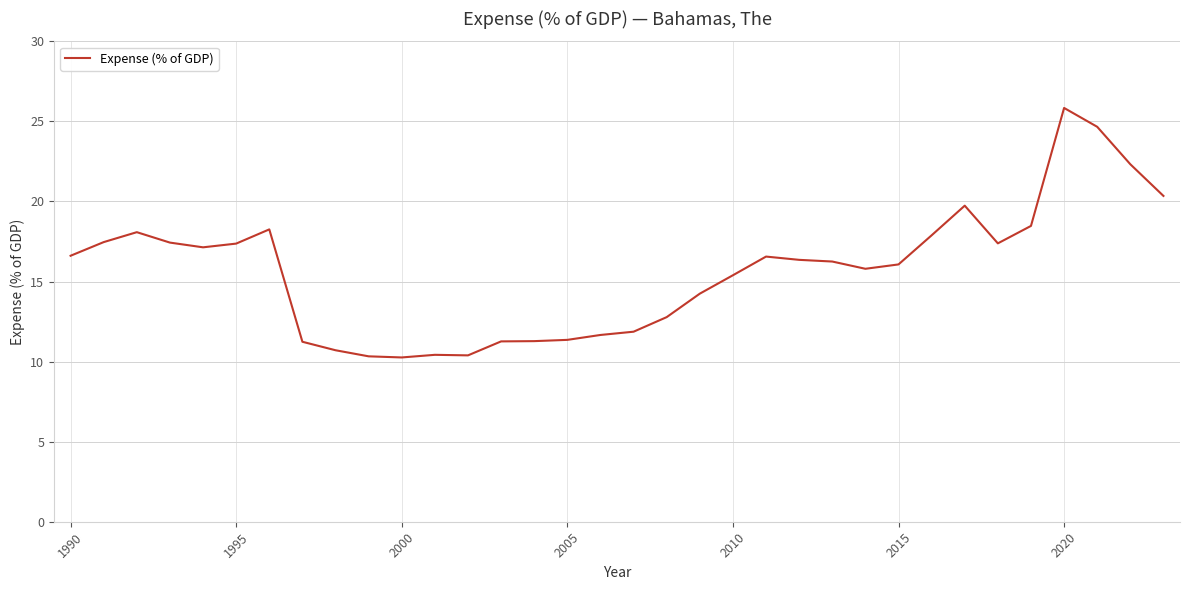

What is the difference between the maximum and minimum values?

15.6